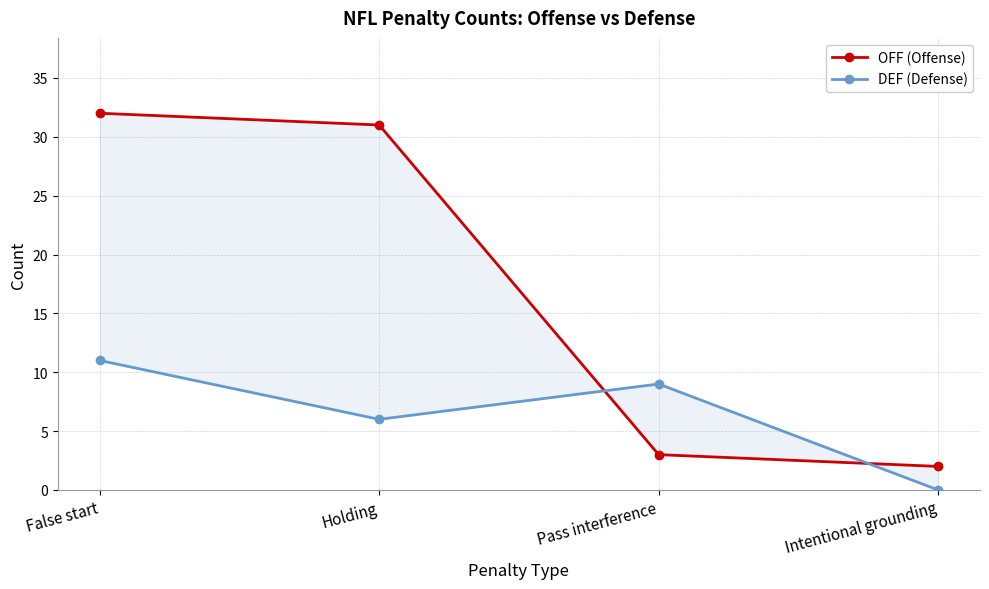

What are all the series names shown in the legend?

OFF (Offense), DEF (Defense)